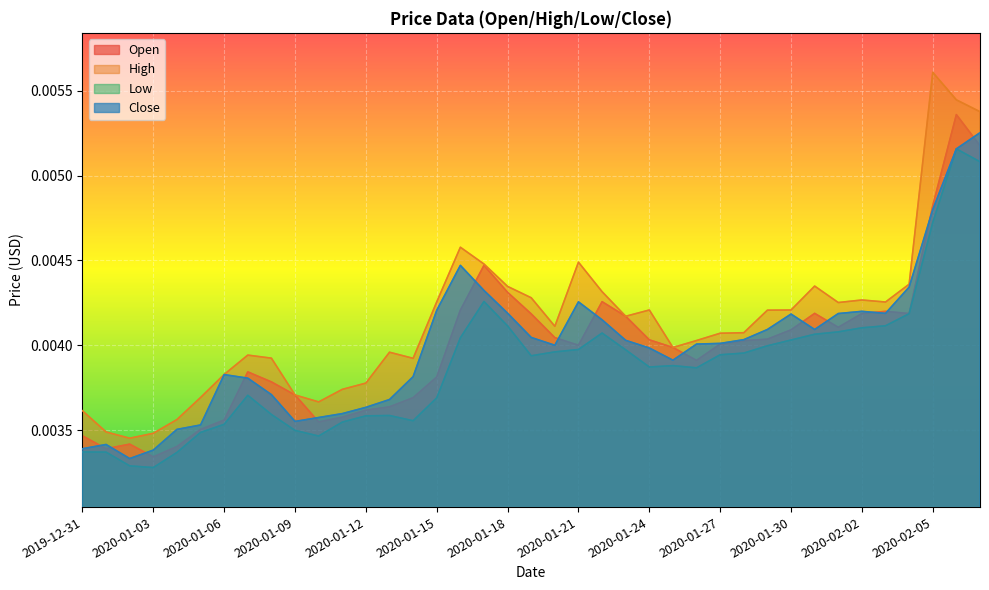

At which label does Low reach its minimum?

2020-01-03